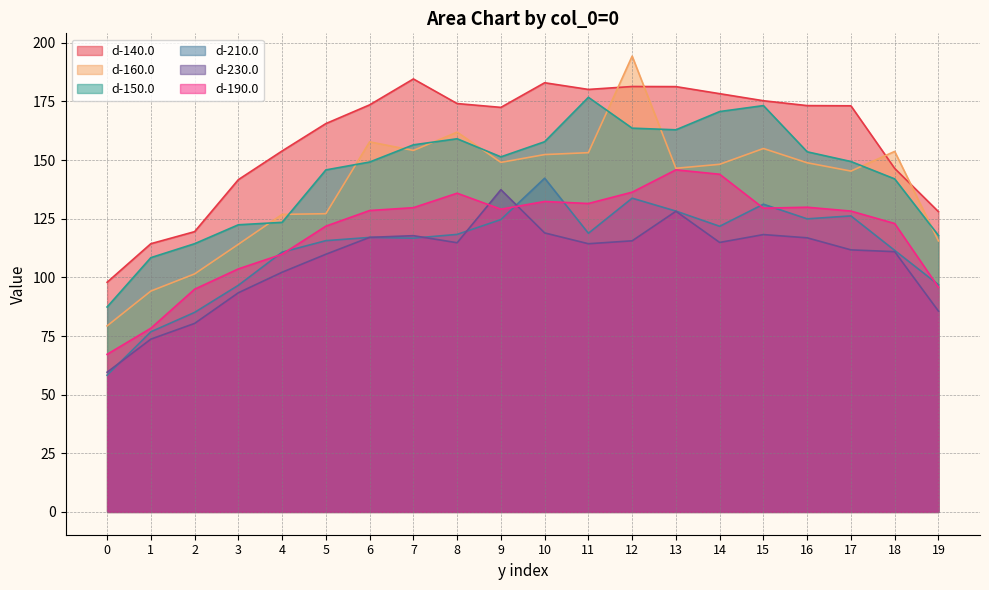

Where is d-210.0 nearest to the value 100?

19